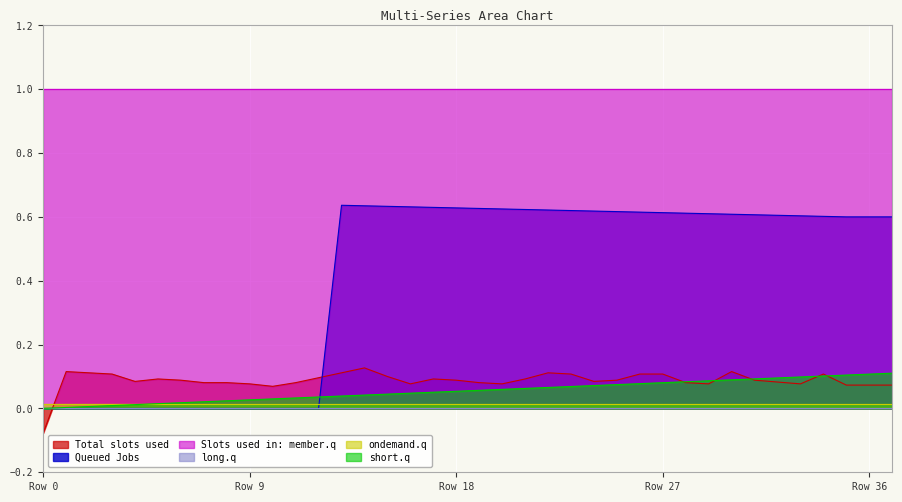

How many intersections are there between Queued Jobs and Total slots used?

2